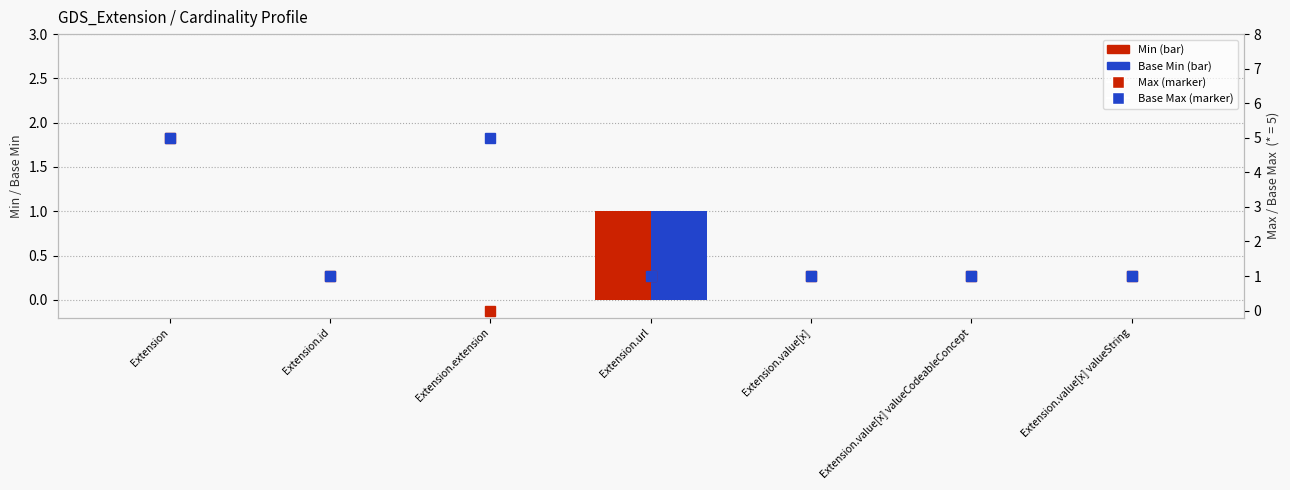

True or false: Base Max has a value of 2 at Extension.id.

False